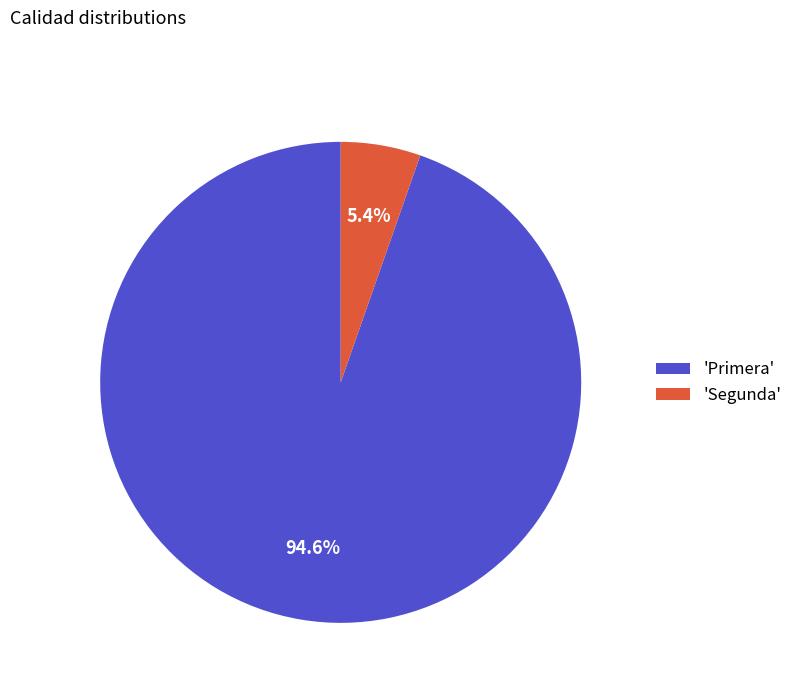

Combined, what portion of the pie is 'Primera' and 'Segunda'?

100.0%